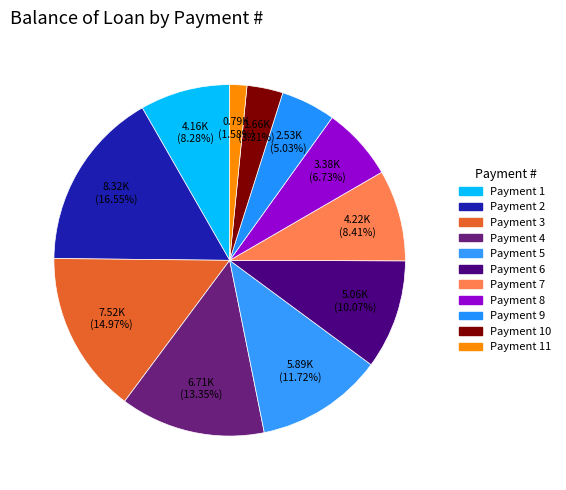

Count the number of slices in the pie.

11